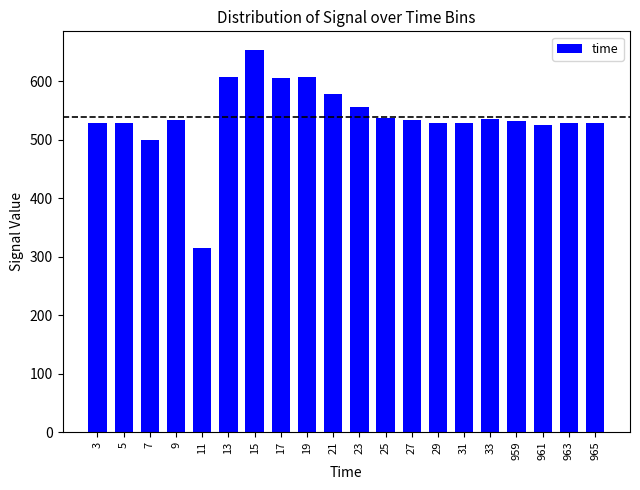

What value does the data have at 7?

500